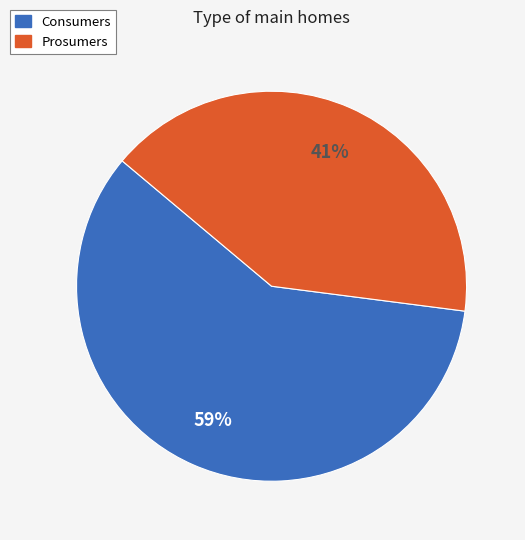

Rank the categories by value from highest to lowest.

Consumers, Prosumers